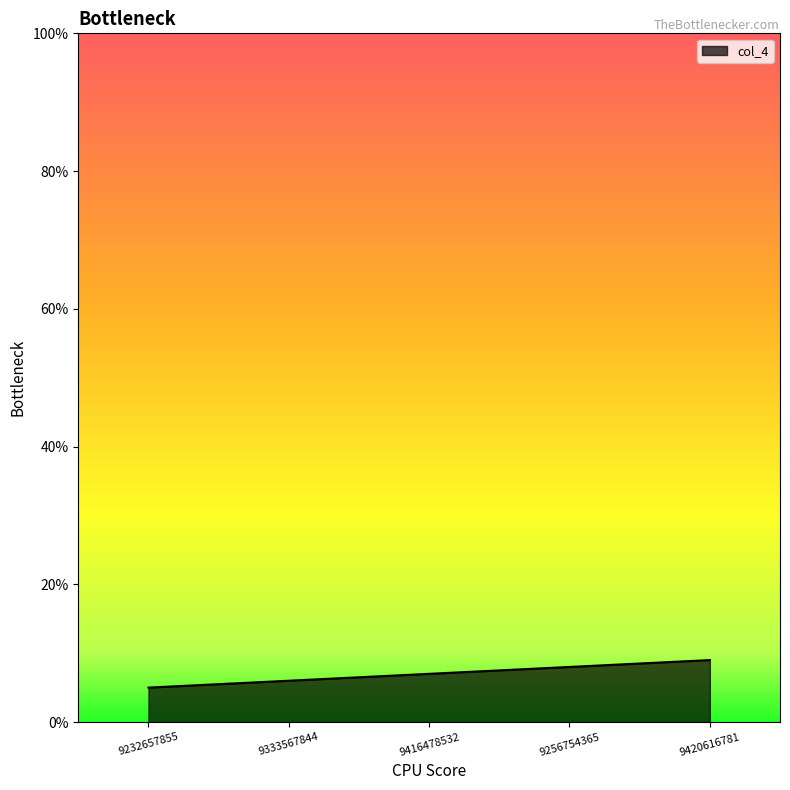

Read the value at 9256754365.

8